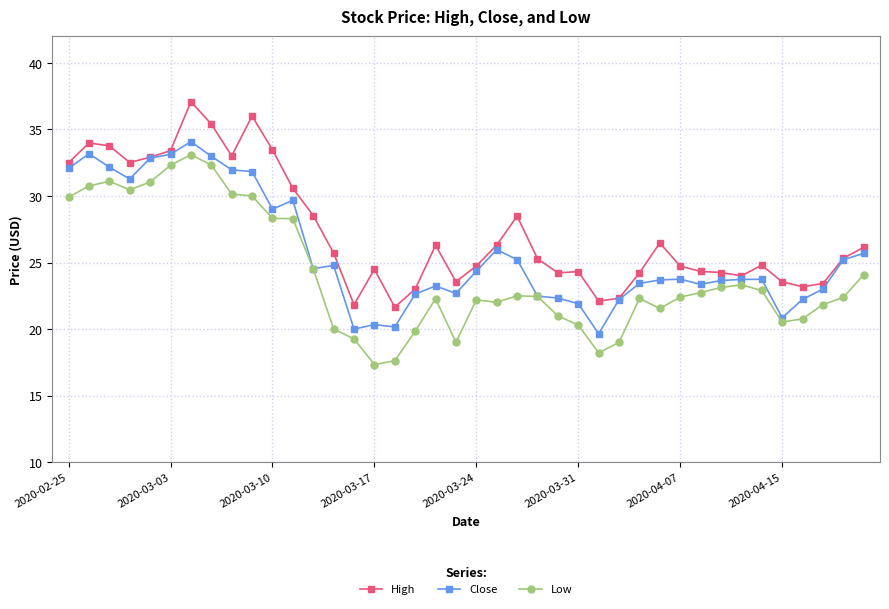

Rank the series by their maximum value, from highest to lowest.

High, Close, Low